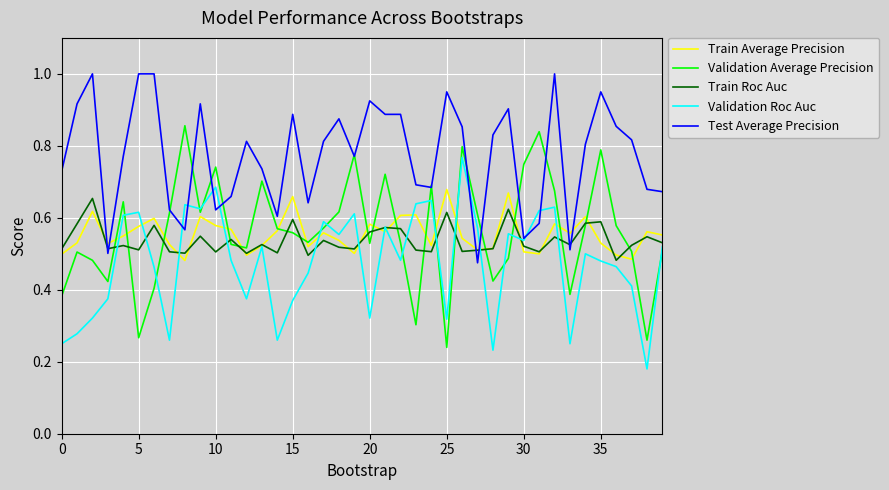

What are all the series names shown in the legend?

Train Average Precision, Validation Average Precision, Train Roc Auc, Validation Roc Auc, Test Average Precision